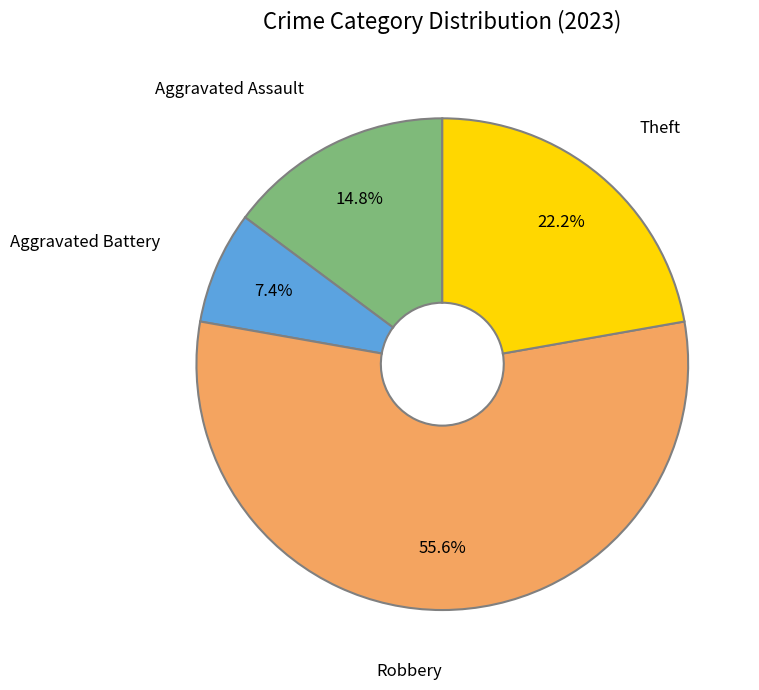

What percentage do Aggravated Battery and Theft together represent?

29.6%